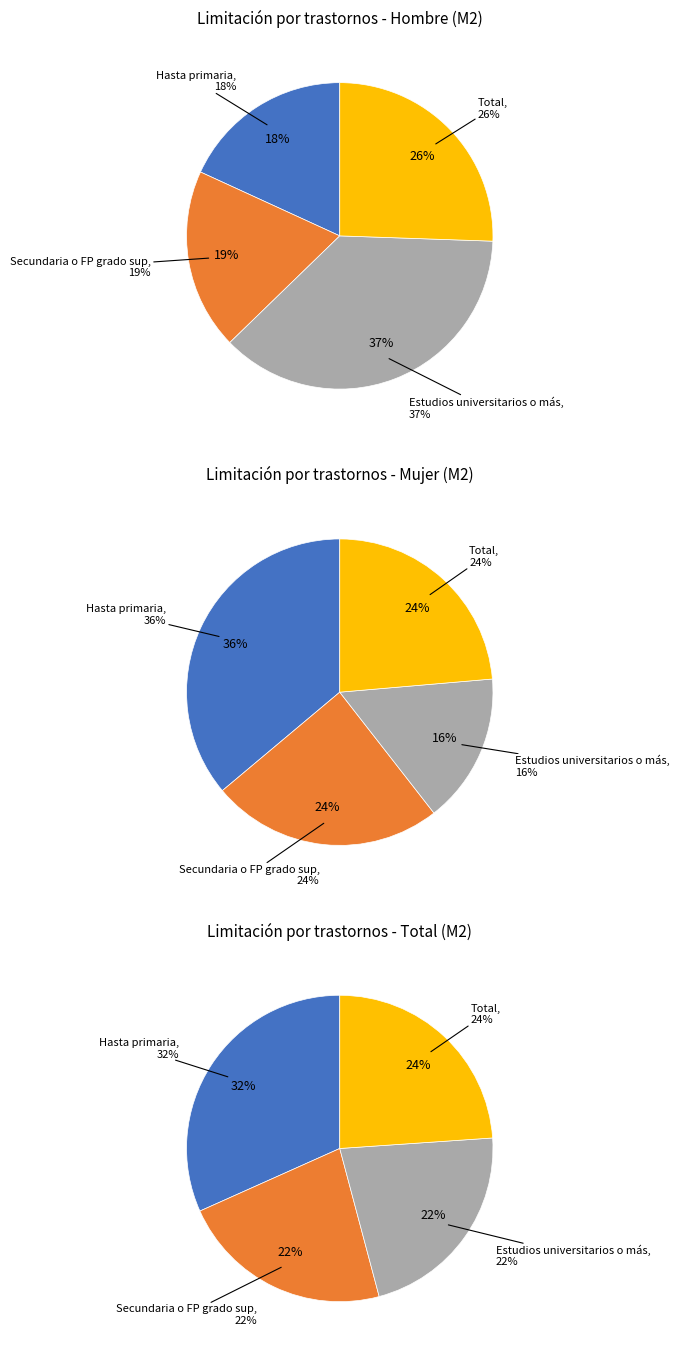

Count the number of slices in the pie.

4